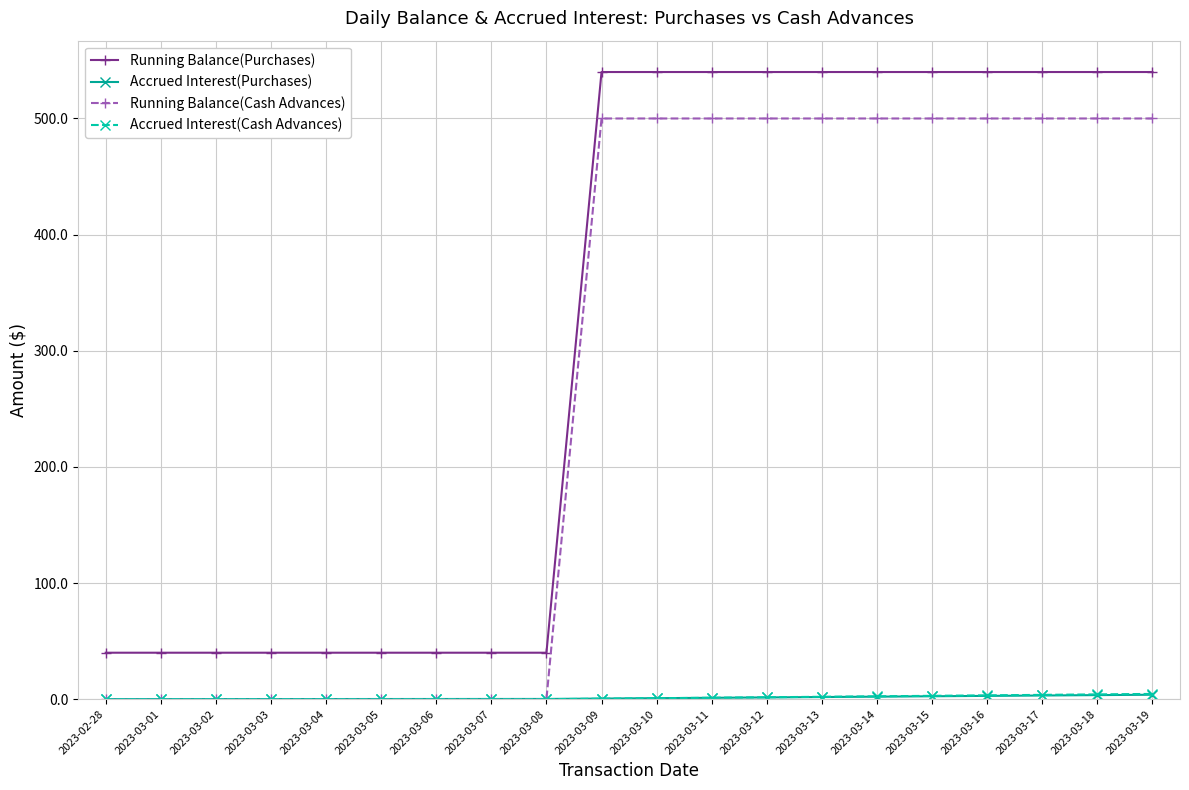

How many data points in Running Balance(Cash Advances) are less than 500?

9